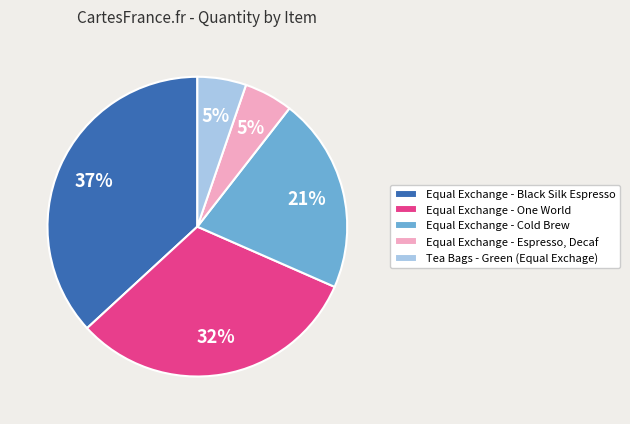

To the nearest percent, what is the difference between the largest and smallest slice percentages?

32%